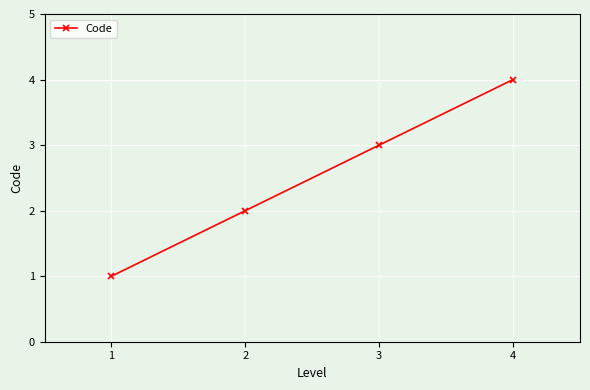

At which category does the chart reach its peak across all series?

4